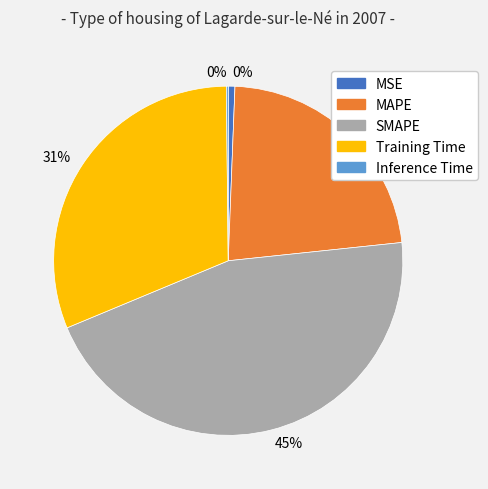

To the nearest percent, what is the average slice percentage?

20%